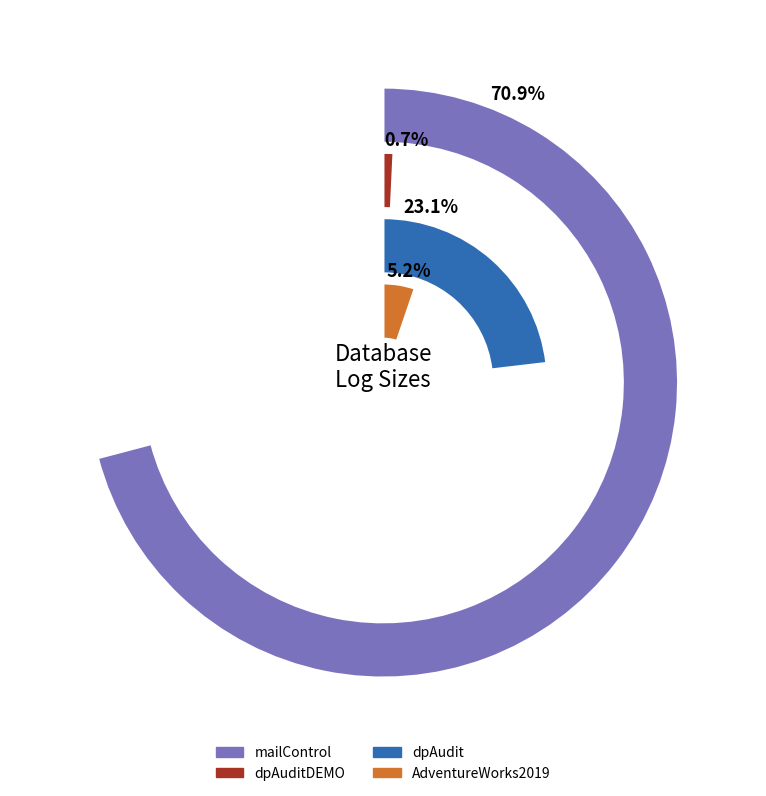

How many segments does this pie chart have?

4